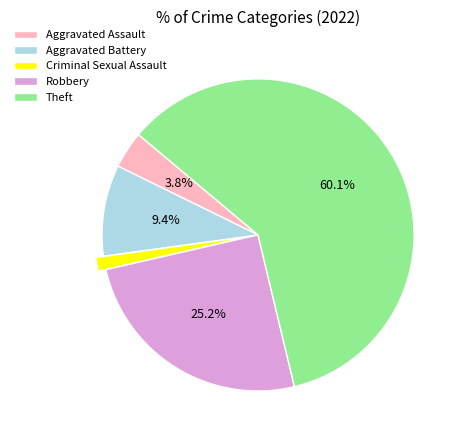

What percentage is the Aggravated Assault slice, to the nearest percent?

4%